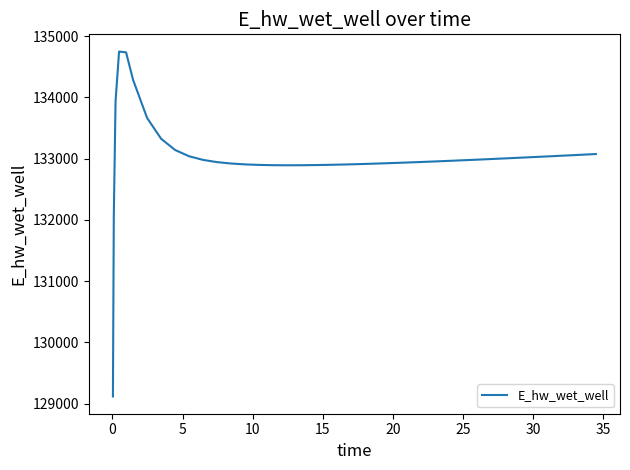

What is the difference between the maximum and minimum values?

5634.1